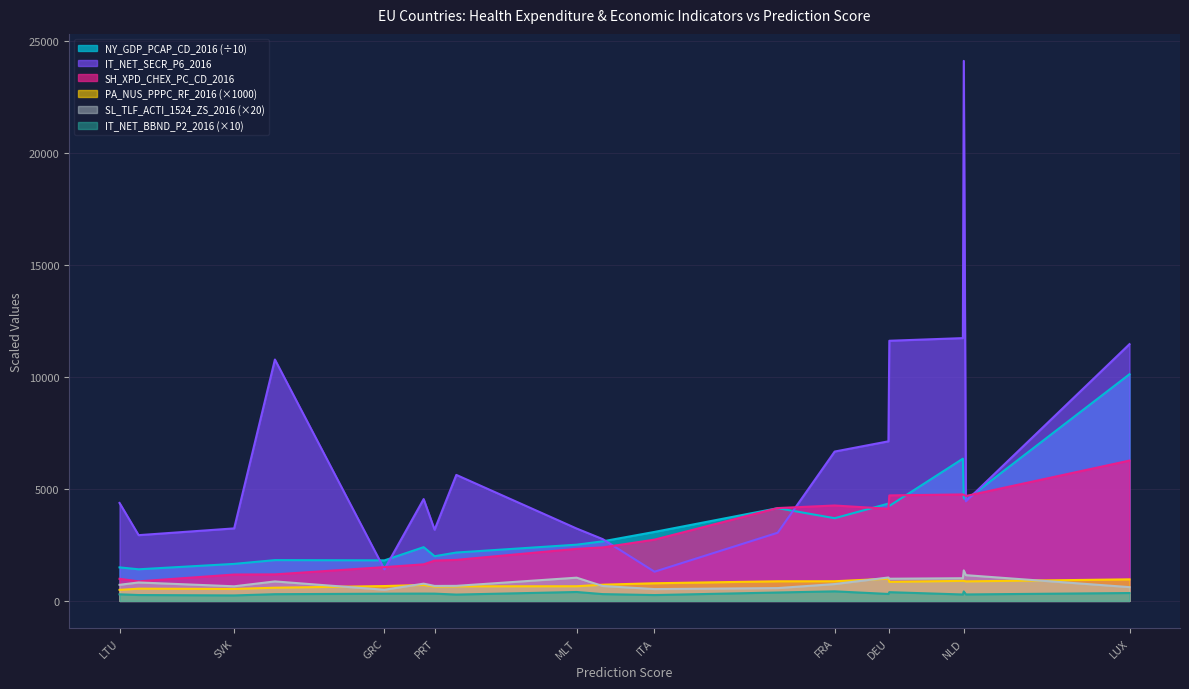

True or false: SL_TLF_ACTI_1524_ZS_2016 and NY_GDP_PCAP_CD_2016 intersect in this chart.

False